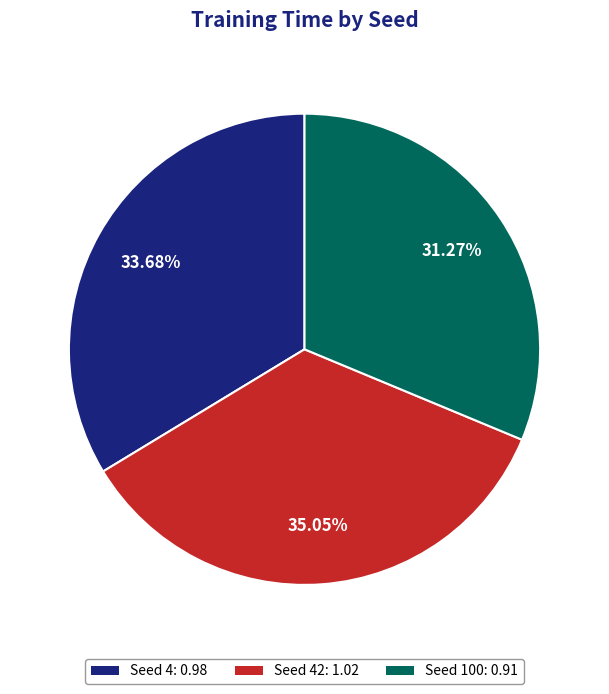

Is the sum of Seed 4: 0.98 and Seed 100: 0.91 greater than half?

Yes